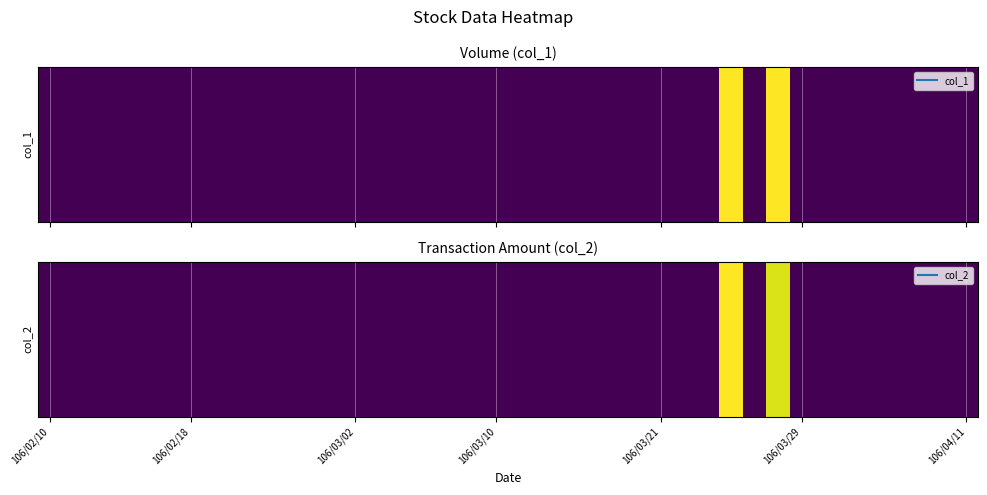

Is it true that the value at 106/03/29 is -3431?

False